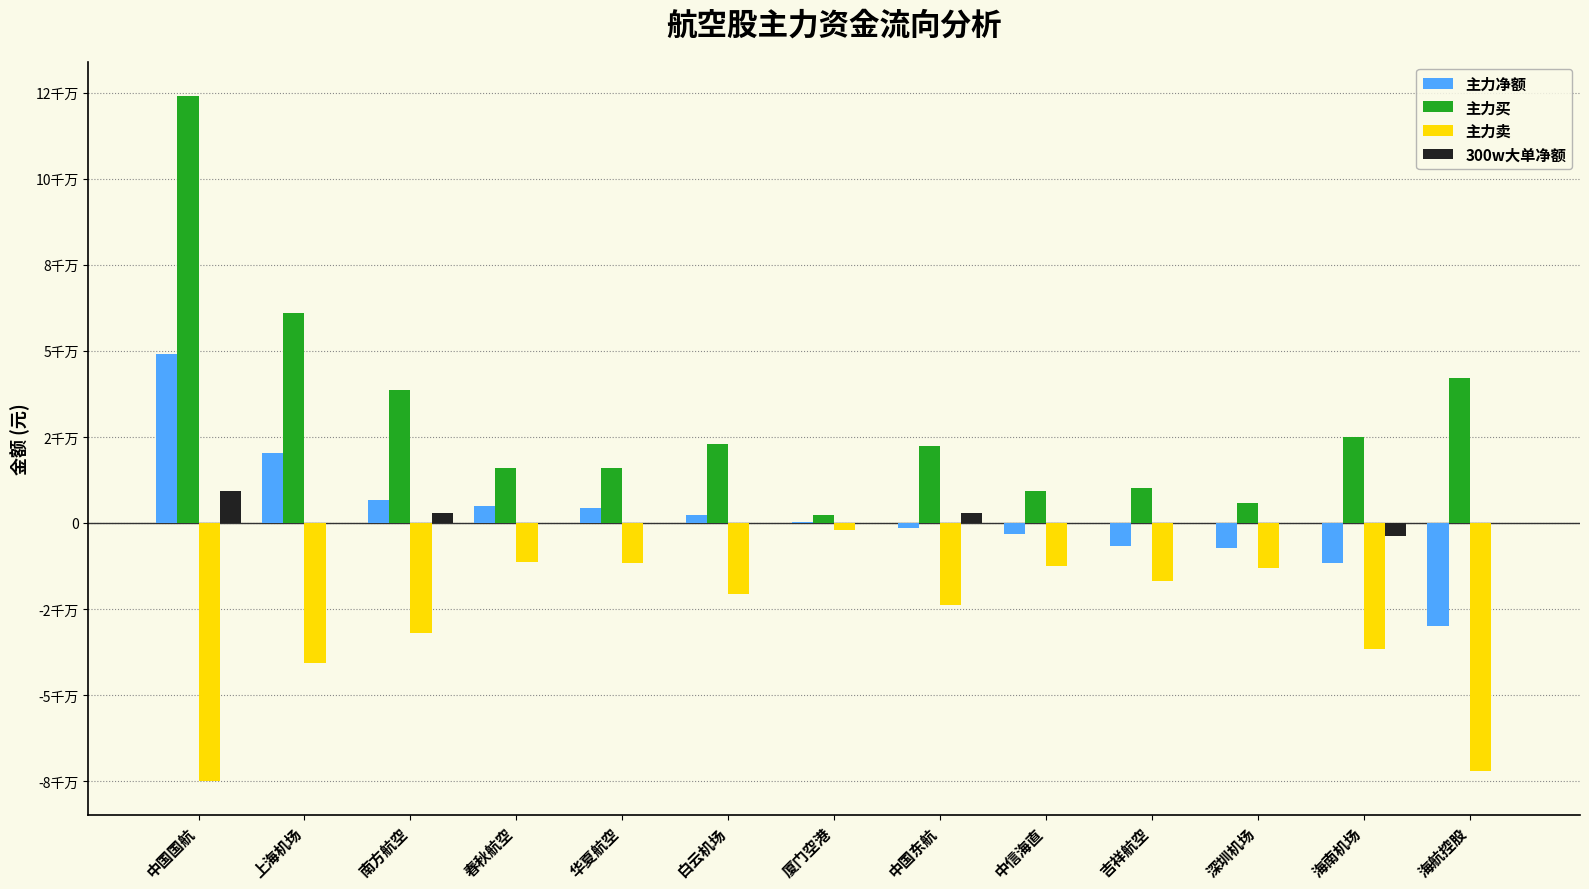

Reading left to right, extract all data points from this chart.

主力净额: 49193919	20356951	6685038	4845519	4368105	2406225	329146	-1513045	-3256863	-6813503	-7367474	-11710947	-29868234
主力买: 124042771	60953573	38667675	16079535	15916824	23071838	2305526	22330701	9288366	10173478	5826027	24915157	42244763
主力卖: -74848852	-40596622	-31982637	-11234016	-11548719	-20665613	-1976380	-23843746	-12545229	-16986981	-13193501	-36626104	-72112997
300w大单净额: 9354492	0	3000564	0	0	0	0	3022080	0	0	0	-3669996	0